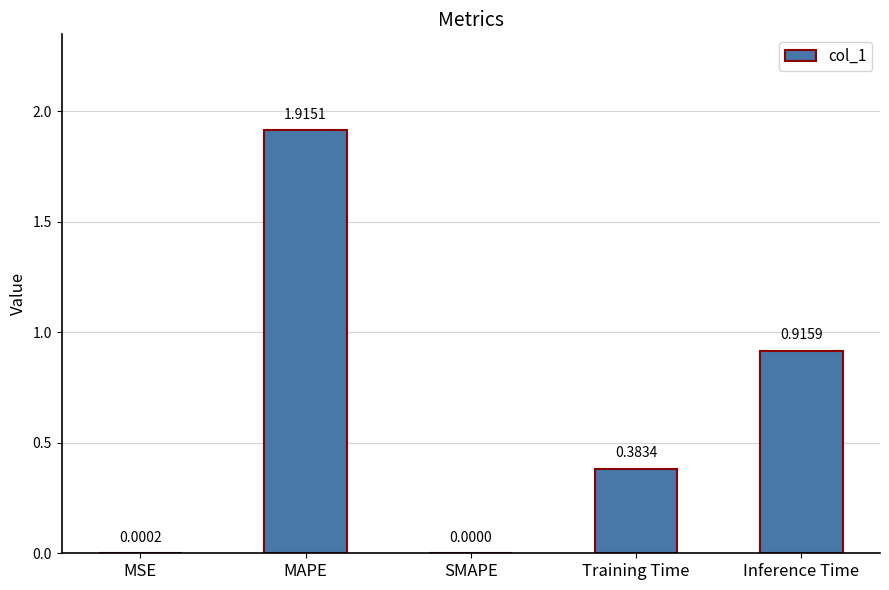

What is the sum of the values at Training Time and Inference Time?

1.3